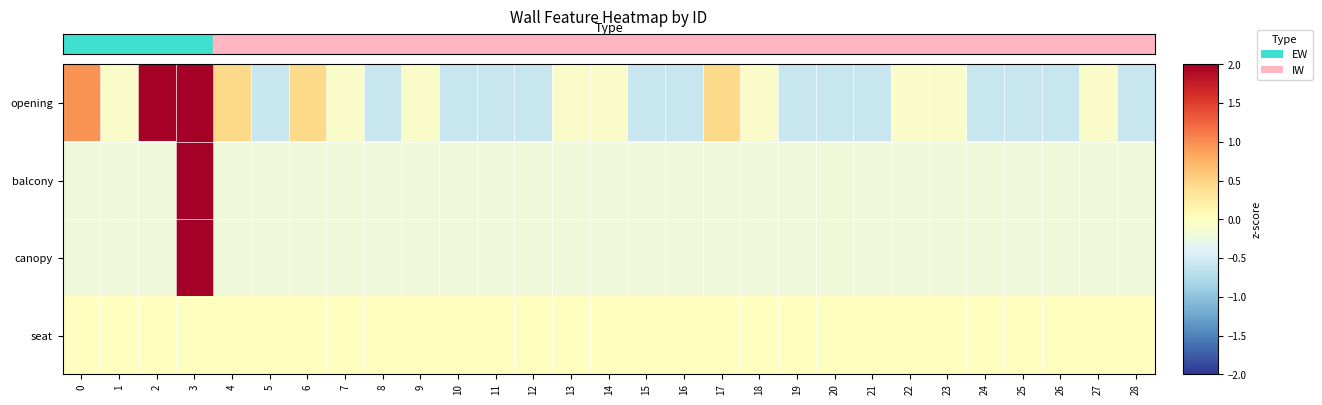

Between 1 and 8, which is larger?

1